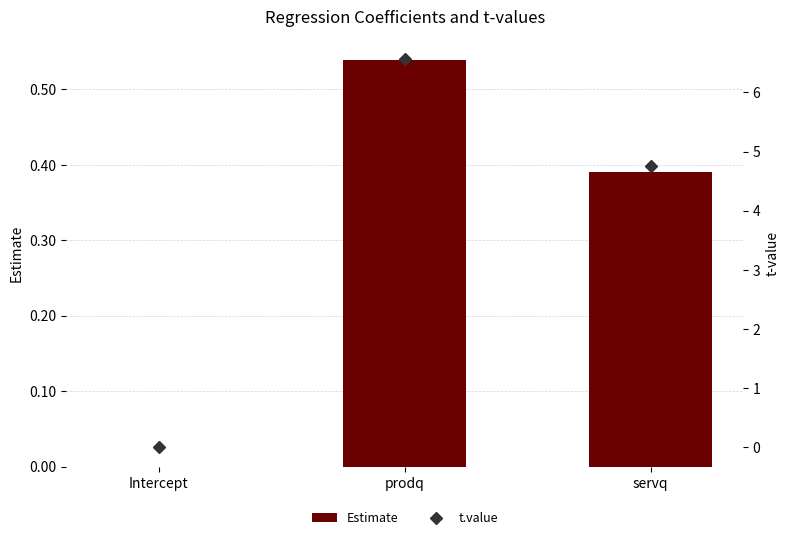

The value of t.value at servq is 4.8. True or false?

True